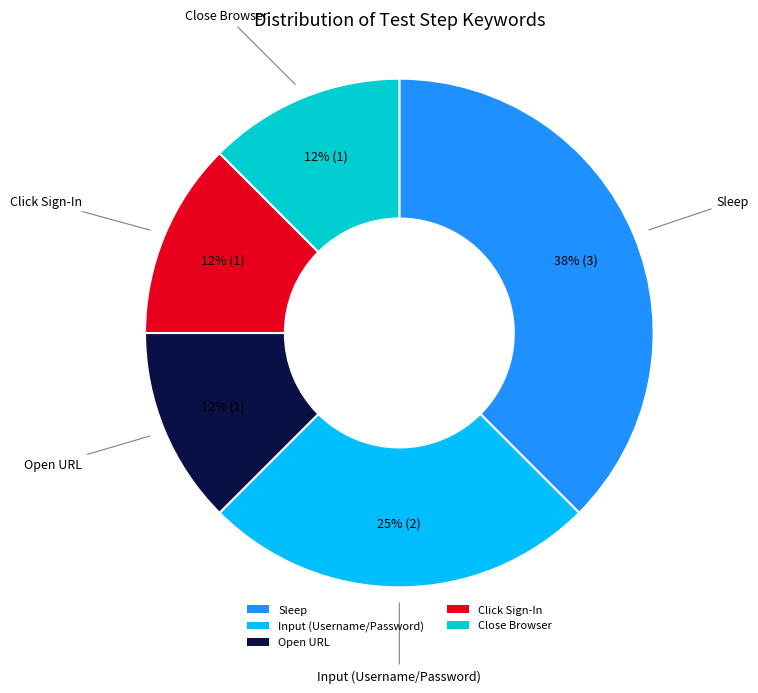

What is the ratio of the value at Input (Username/Password) to the value at Sleep?

0.7